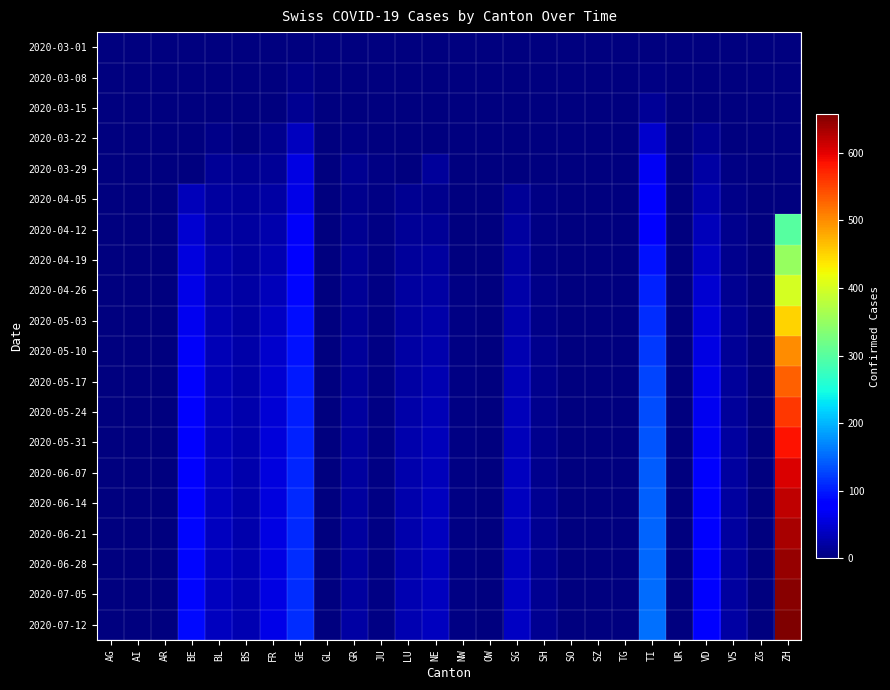

List the series in order of their peak value, lowest first.

2020-03-01, 2020-03-08, 2020-03-15, 2020-03-22, 2020-03-29, 2020-04-05, 2020-04-12, 2020-04-19, 2020-04-26, 2020-05-03, 2020-05-10, 2020-05-17, 2020-05-24, 2020-05-31, 2020-06-07, 2020-06-14, 2020-06-21, 2020-06-28, 2020-07-05, 2020-07-12